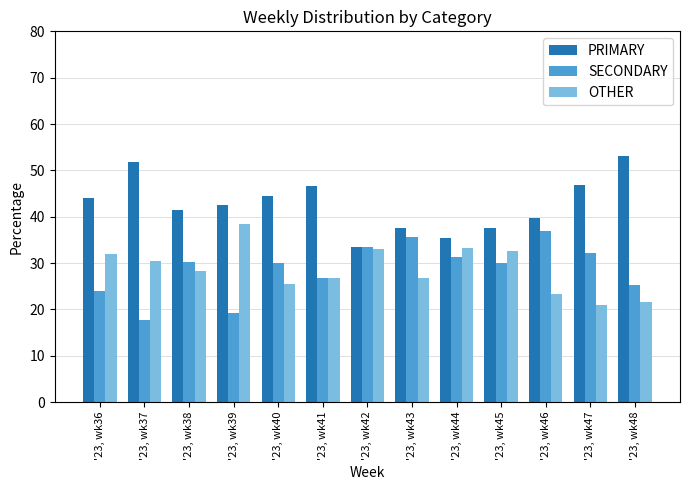

What is the spread (max minus min) of values at '23, wk36?

20.0